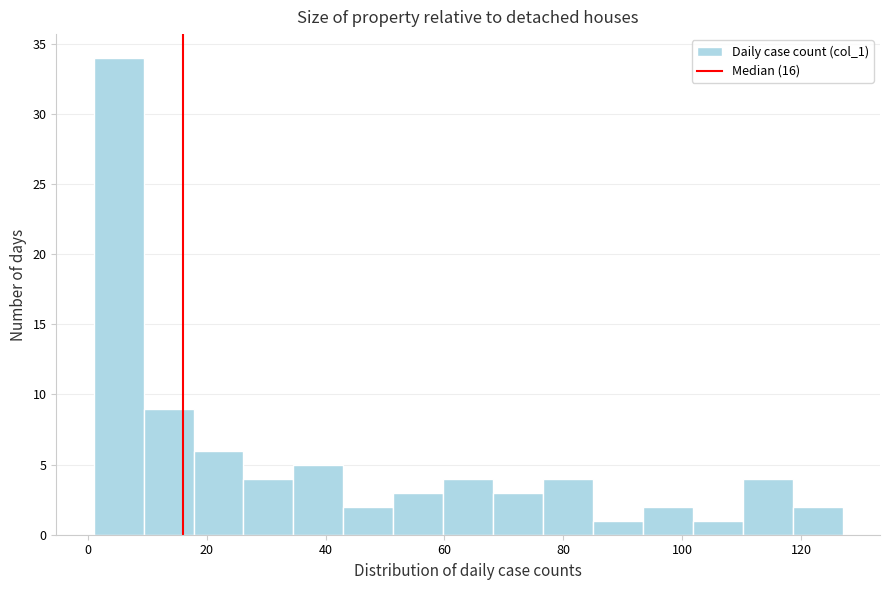

What is the height of the bar covering 1.0 to 9.4 on the x-axis? Neither the bar edges nor the heights are printed on the chart, so give them approximately, as read against the axes.

34